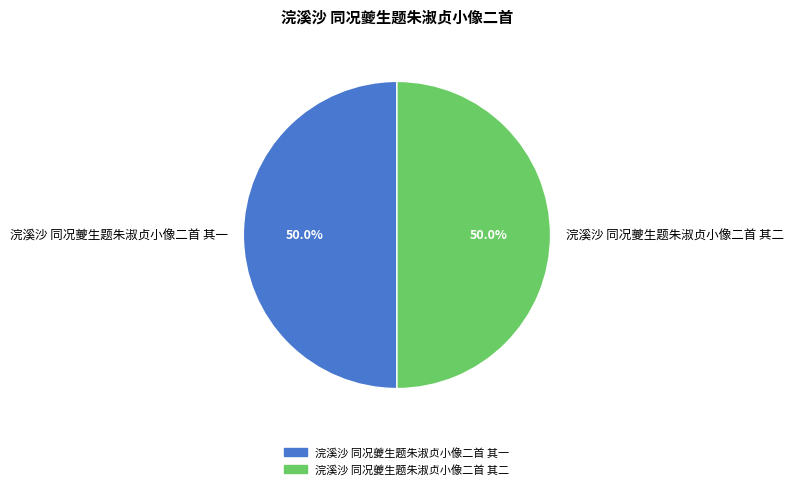

To the nearest percent, what is the combined percentage of 浣溪沙 同况夔生题朱淑贞小像二首 其二 and 浣溪沙 同况夔生题朱淑贞小像二首 其一?

100%